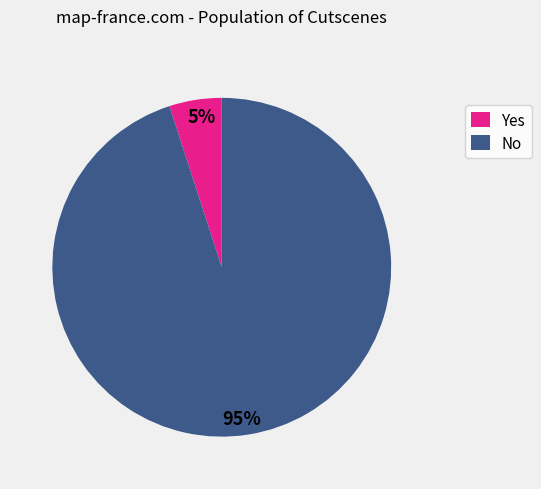

Combined, do Yes and No account for over 50%?

Yes